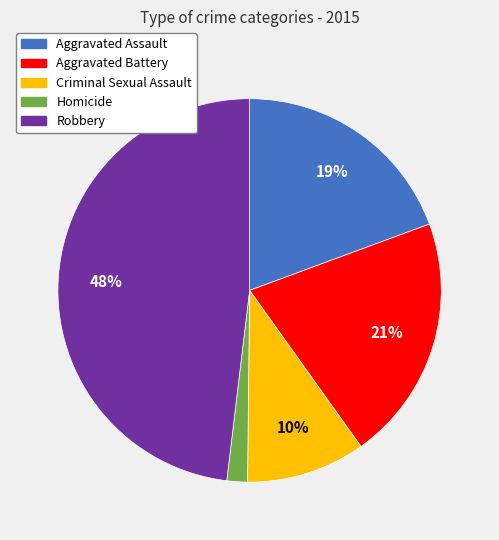

Rank the categories by value from highest to lowest.

Robbery, Aggravated Battery, Aggravated Assault, Criminal Sexual Assault, Homicide